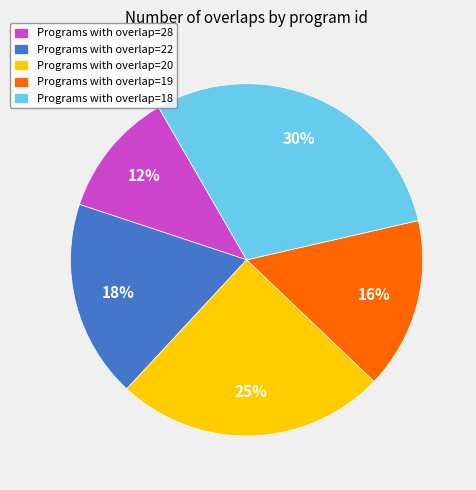

To the nearest percent, what is the combined percentage of Programs with overlap=18 and Programs with overlap=22?

48%